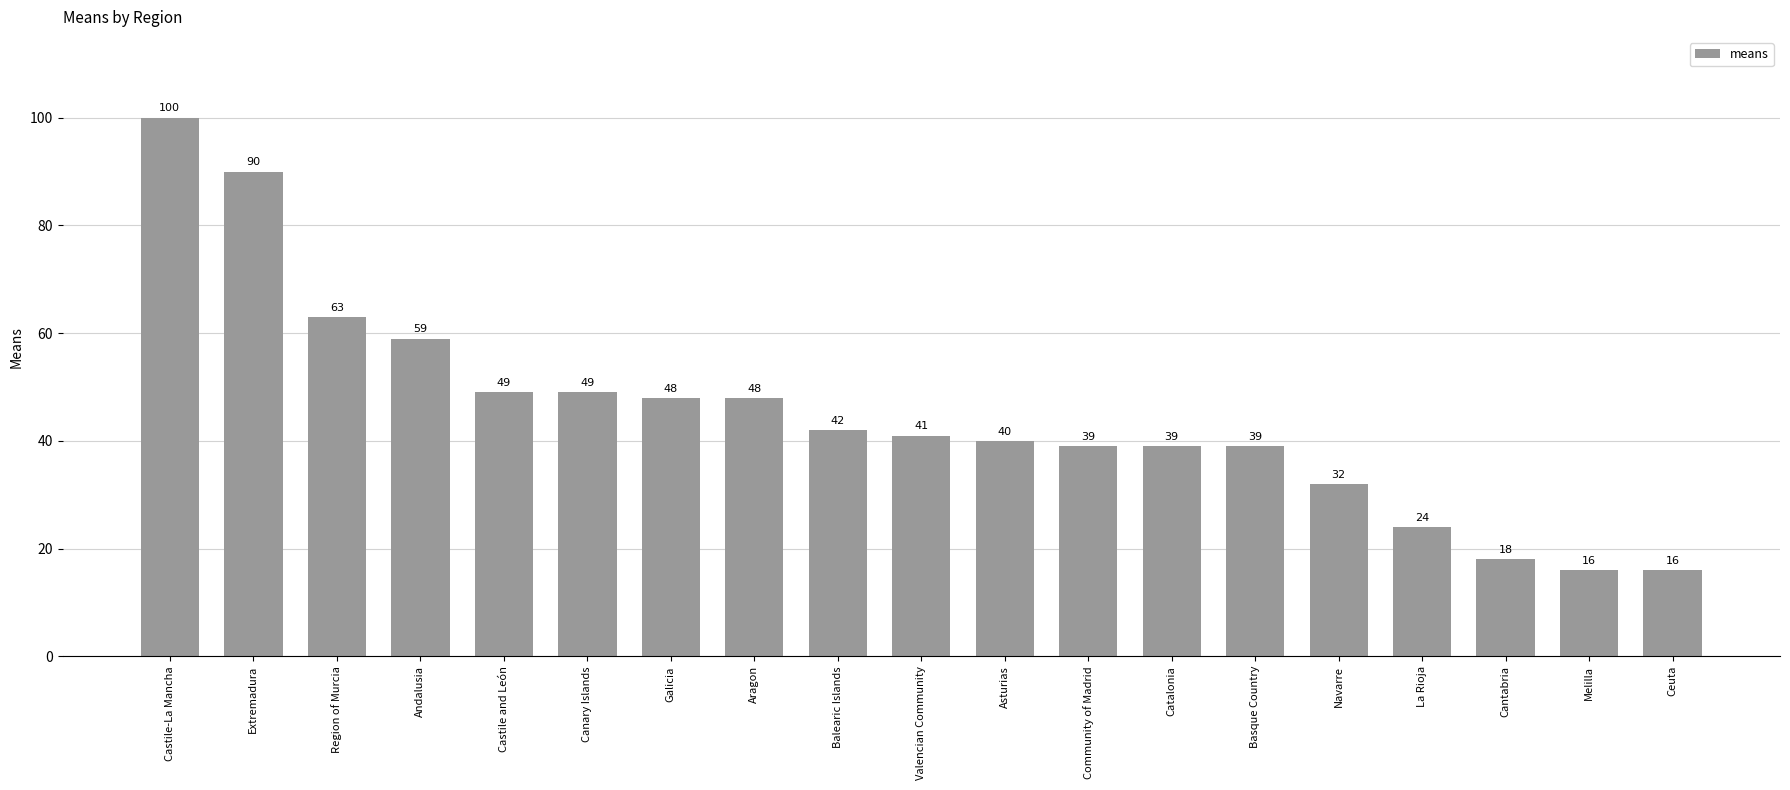

The value at Region of Murcia is 30. True or false?

False